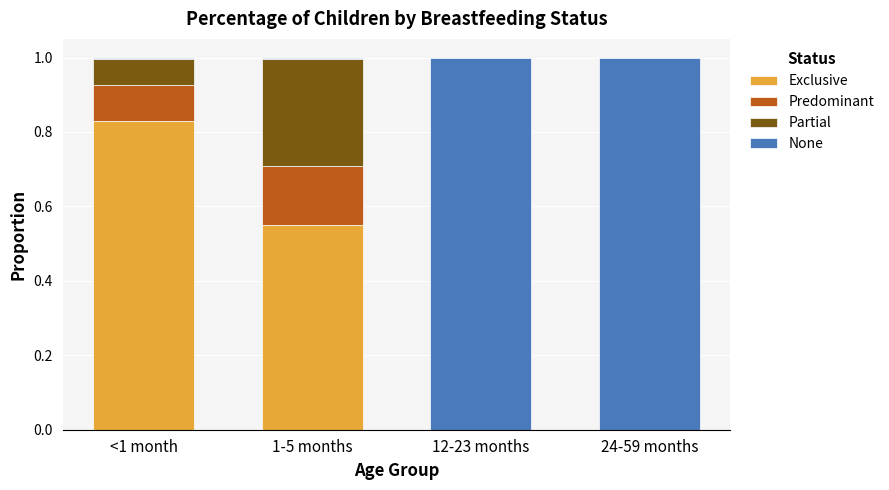

The value of Exclusive at 24-59 months is 0.0. True or false?

True